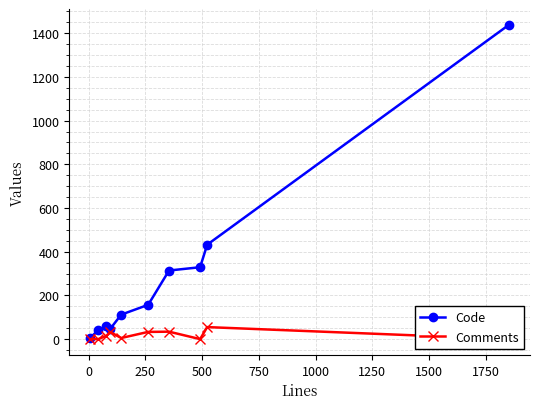

True or false: Code has more than 2 points higher than both neighbors.

False